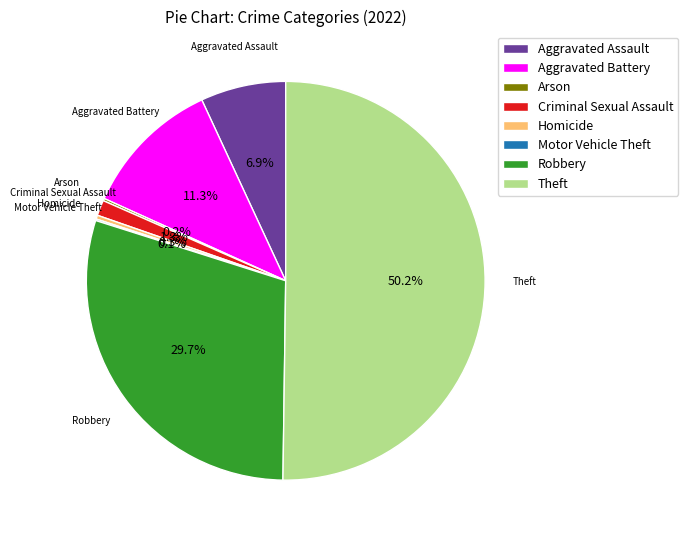

Which slice is the largest?

Theft